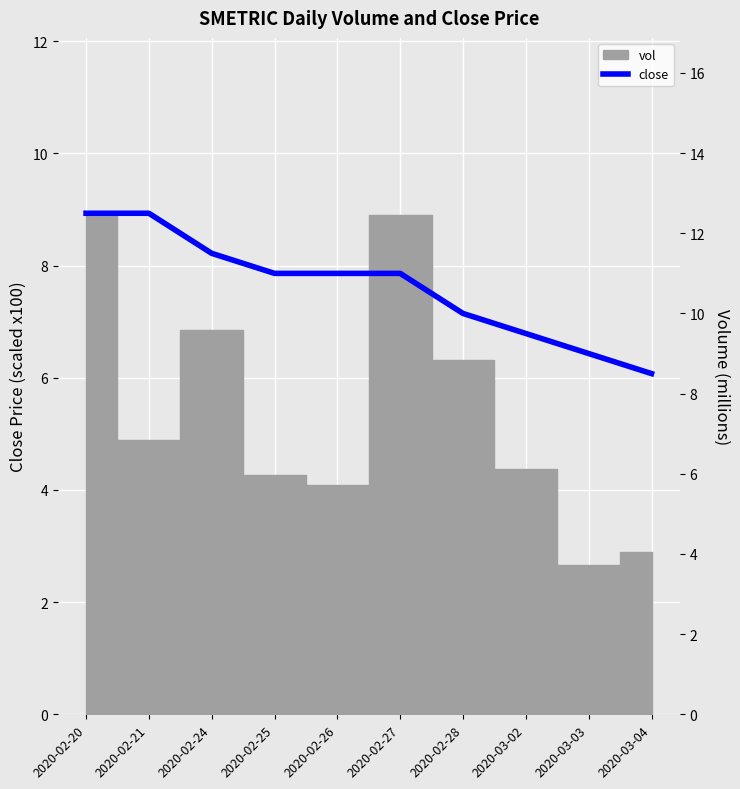

What is the greatest value displayed?

12.5